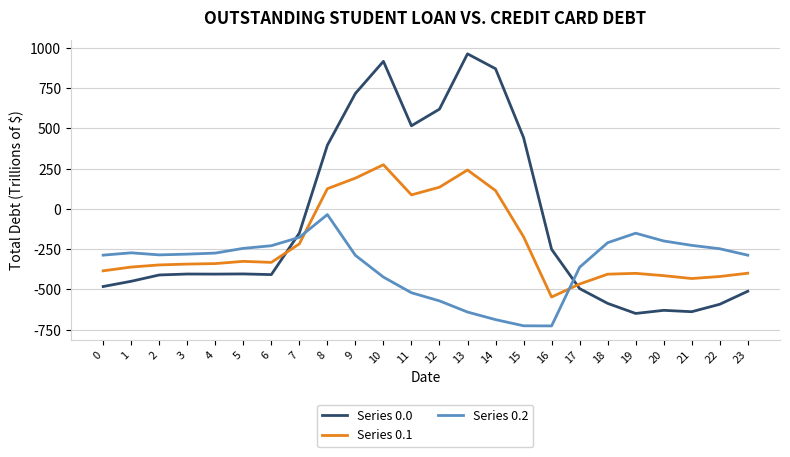

Where does the Series 0.0 series first go above -404?

5